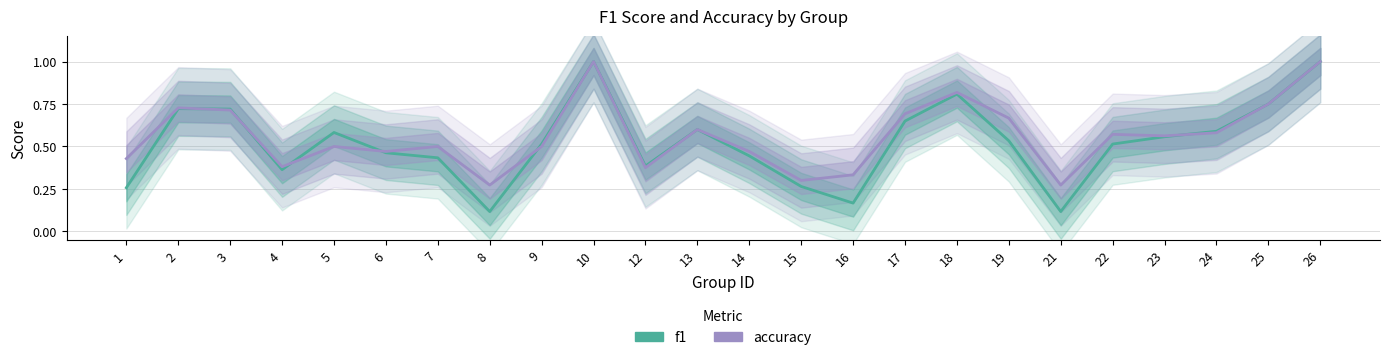

List the labels in order of f1 value, smallest first.

8, 21, 16, 1, 15, 4, 12, 7, 14, 6, 9, 22, 19, 23, 5, 24, 13, 17, 3, 2, 25, 18, 10, 26